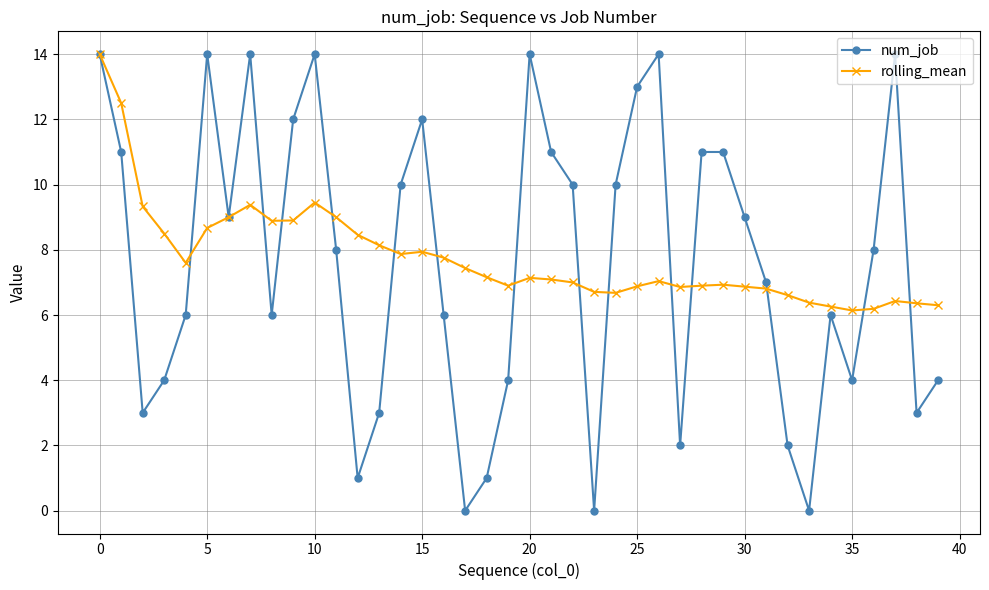

In num_job, how many points are lower than both neighbors (excluding endpoints)?

10